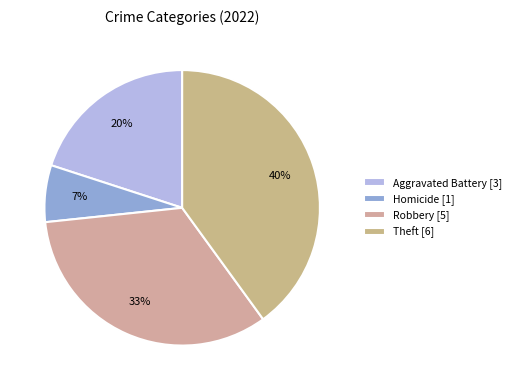

How many segments does this pie chart have?

4